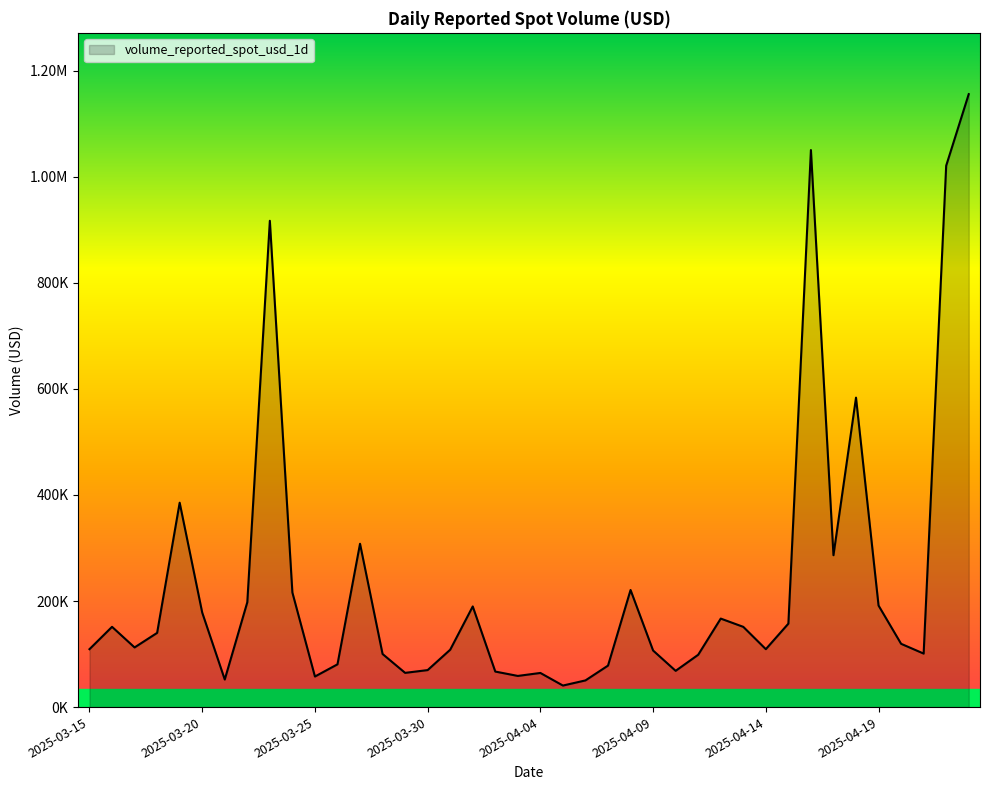

Does the chart have visible grid lines?

No